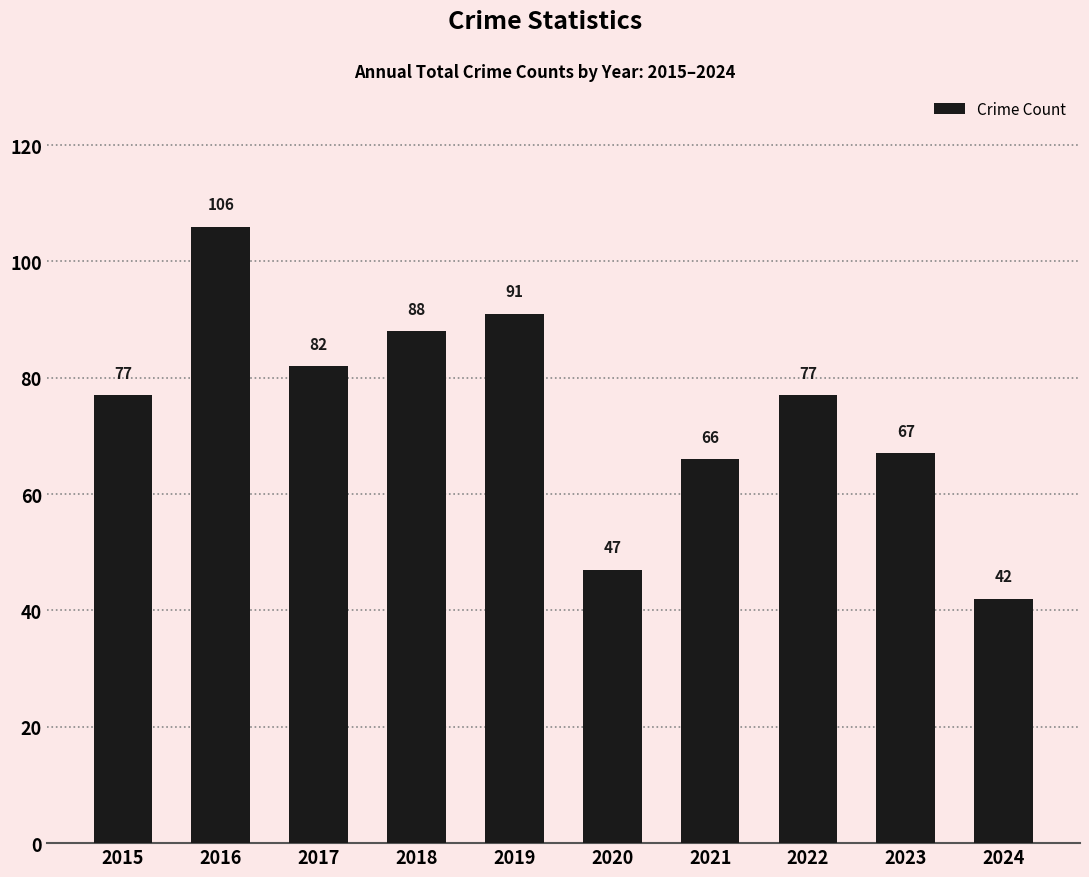

What is the value of the 1st bar from the left?

77